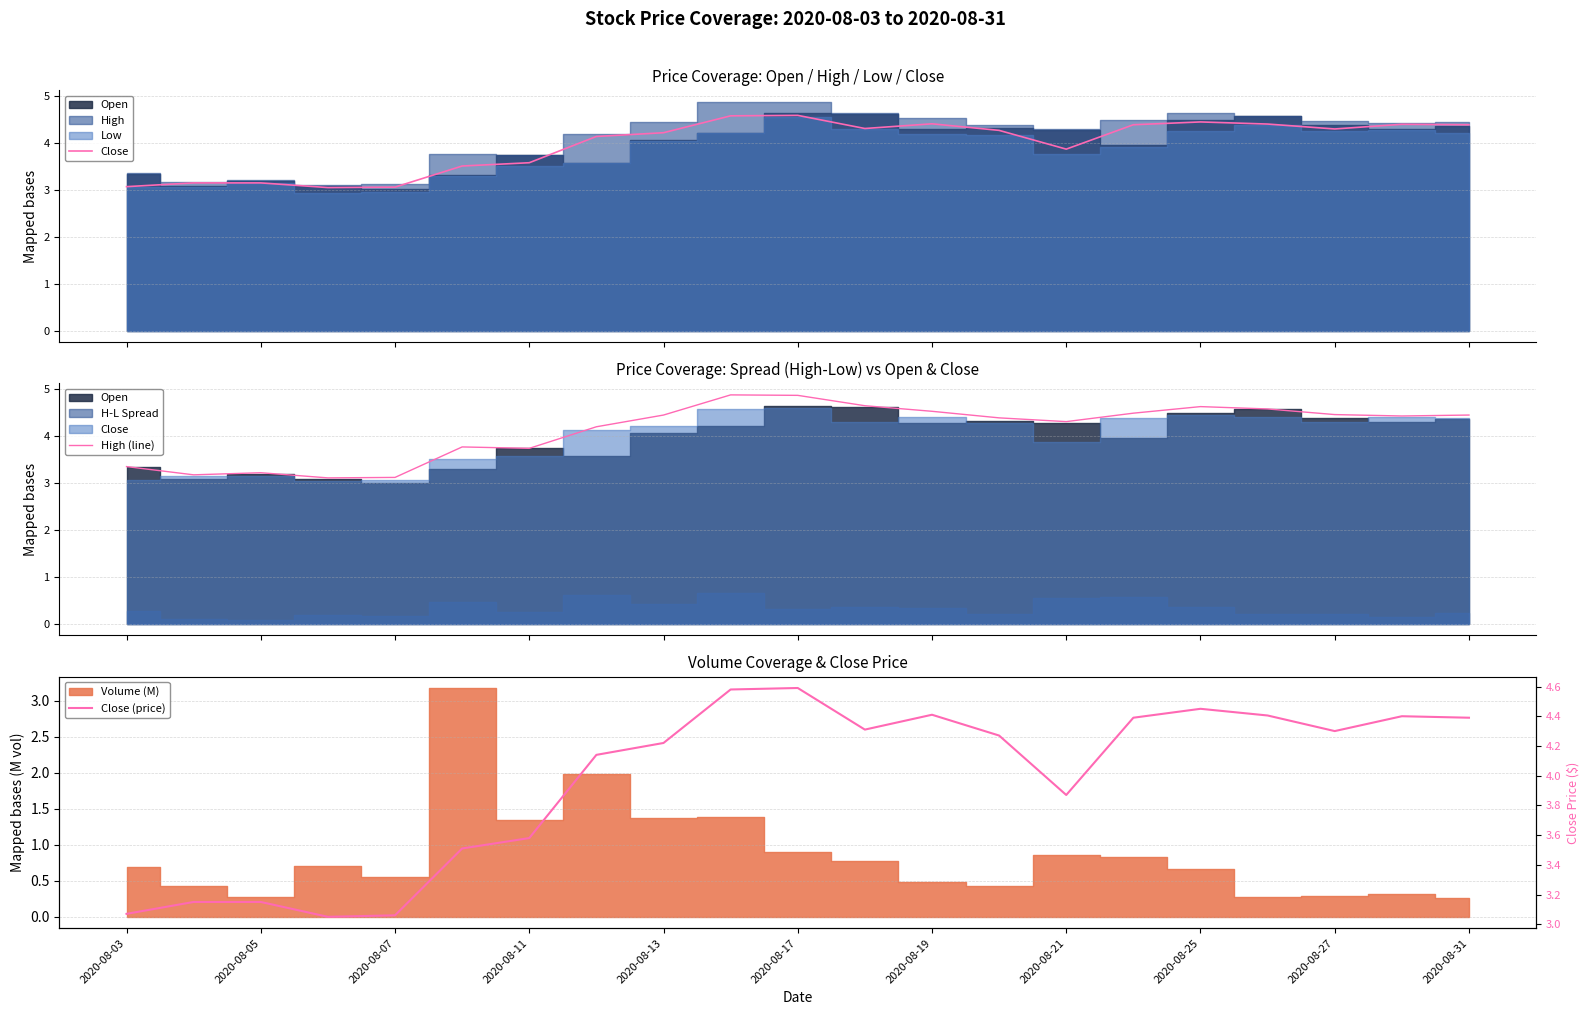

At how many categories does at least one series exceed 4?

14